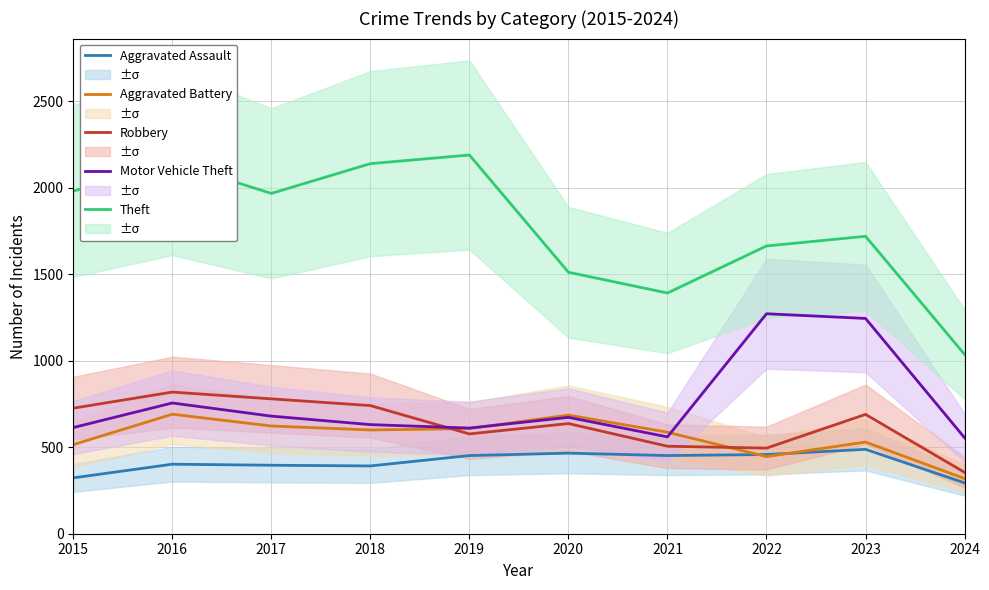

What is the lowest value of the Robbery series?

355